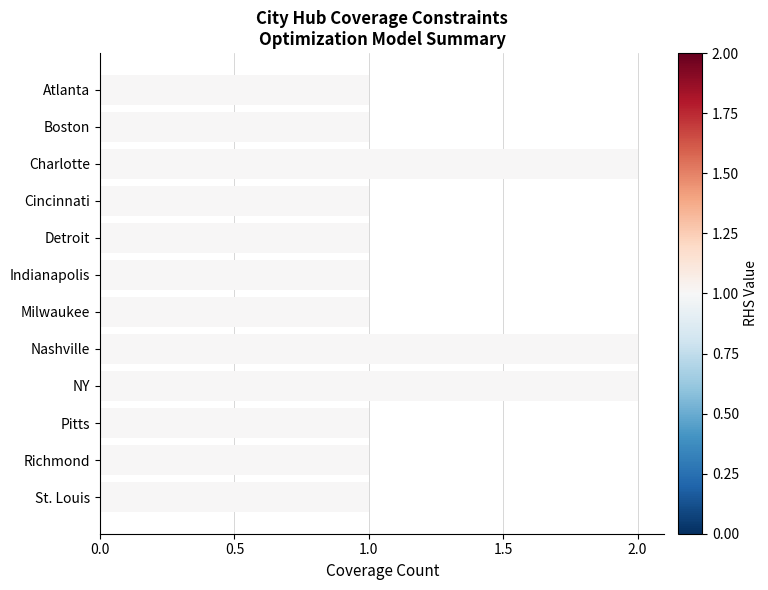

How many data points does each series have?

12